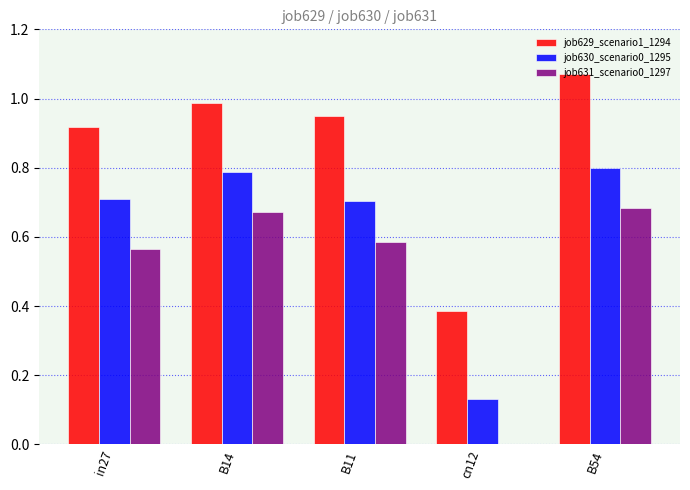

What is the sum of all job630_scenario0_1295 values?

3.1